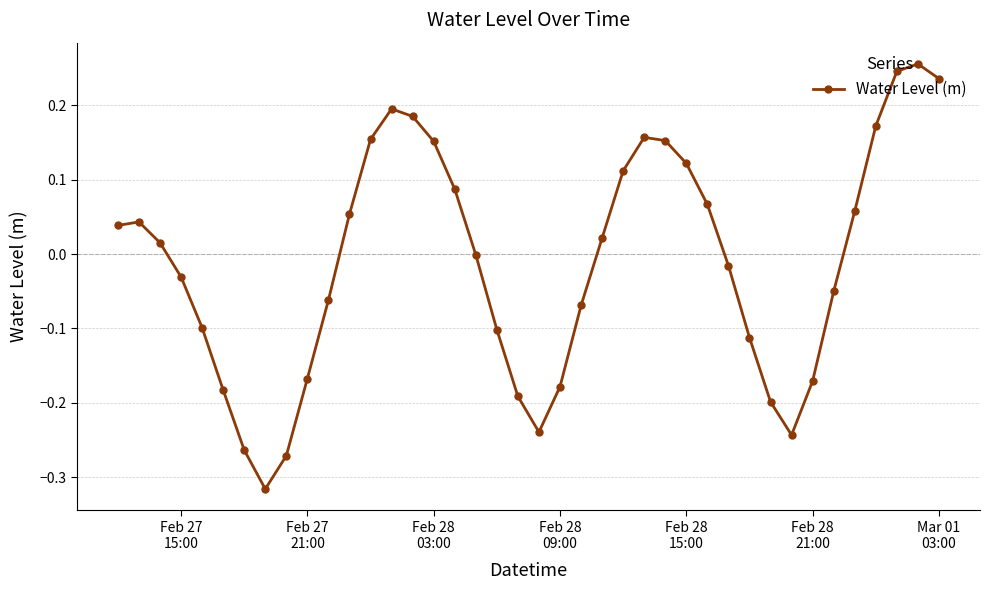

How many points are lower than both their immediate neighbors (excluding endpoints)?

3